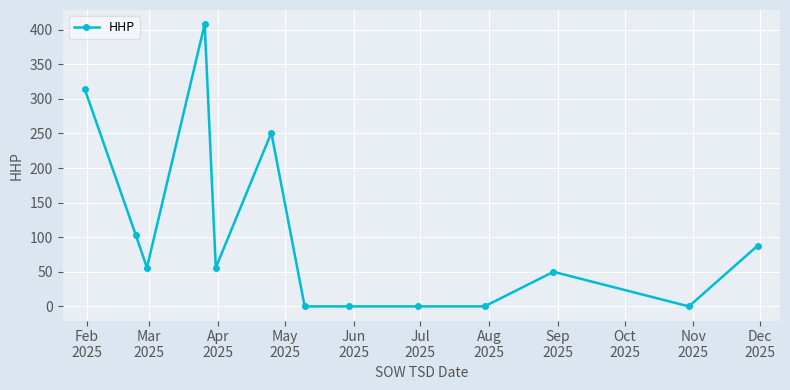

What is the difference between the maximum and second lowest values?

408